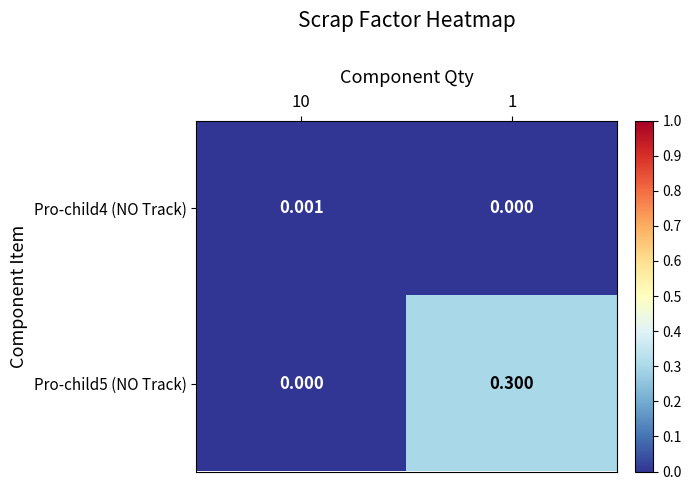

Rank the series by their maximum value, from lowest to highest.

Pro-child4 (NO Track), Pro-child5 (NO Track)